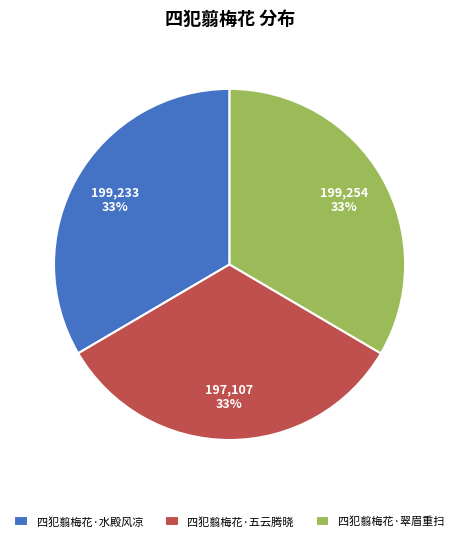

The 四犯翦梅花·翠眉重扫 slice represents 46% of the pie. True or false?

False